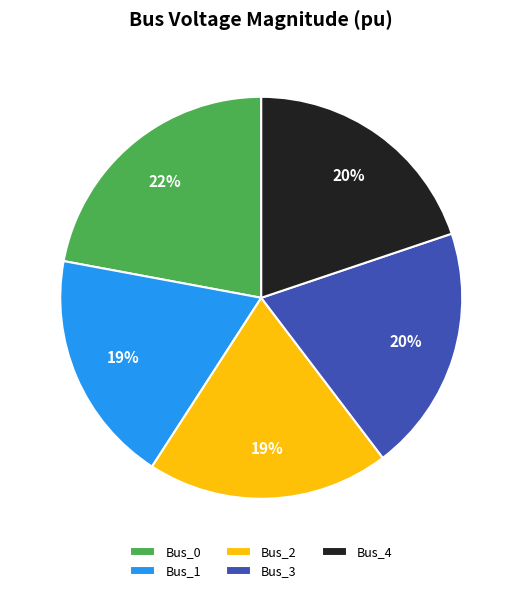

Which has a higher value, Bus_0 or Bus_4?

Bus_0